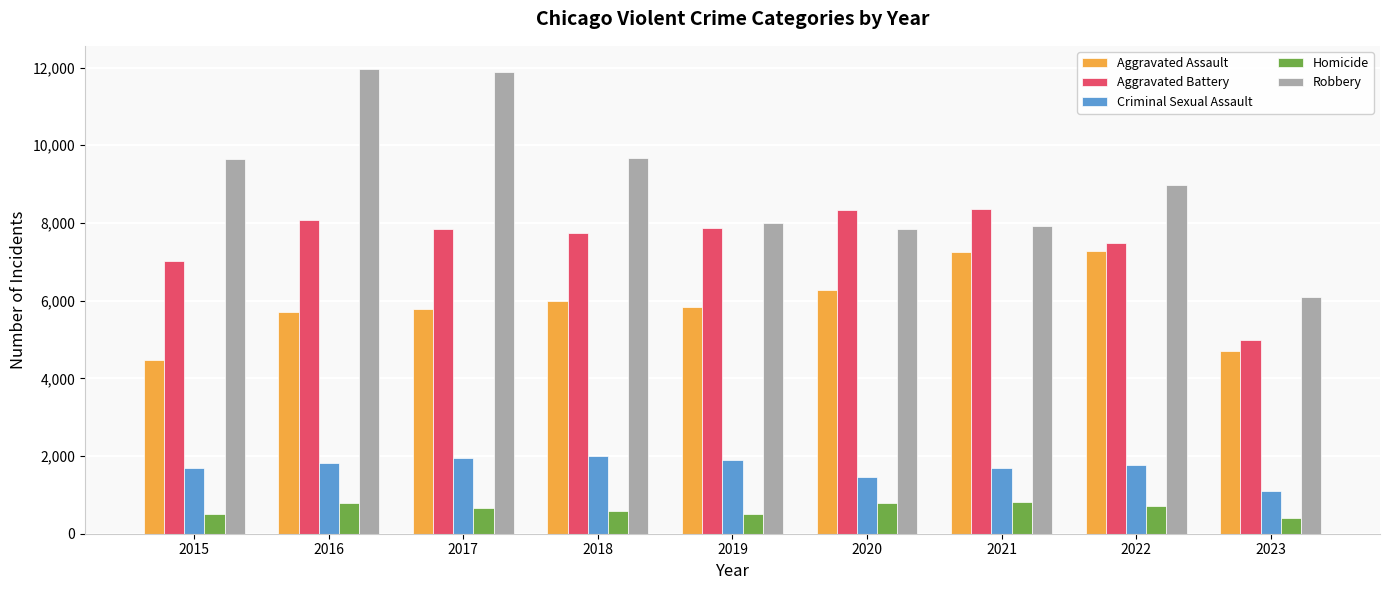

The value of Aggravated Assault at 2021 is 3880. True or false?

False